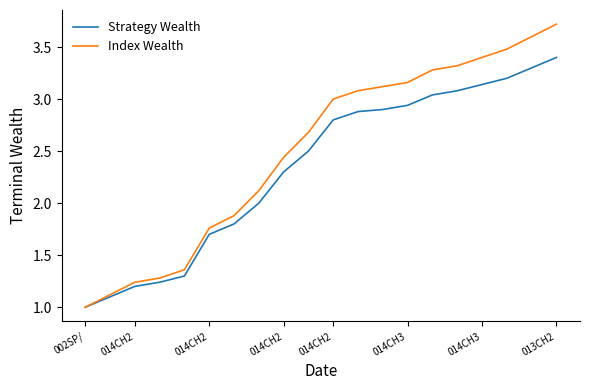

What is the maximum value for Index Wealth?

3.7